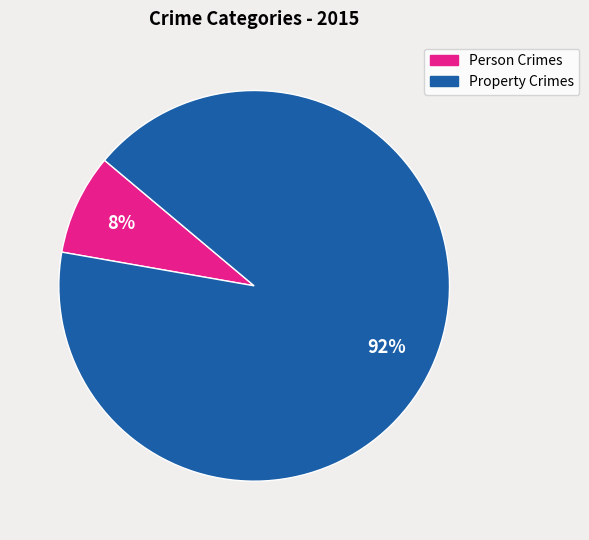

Is it true that Person Crimes is 8% of the pie?

True